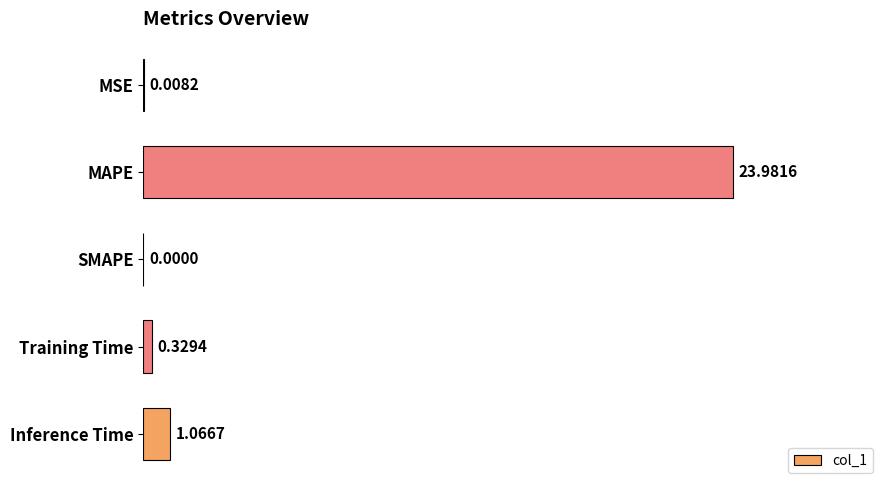

What is the change in value from MAPE to Training Time?

-23.7